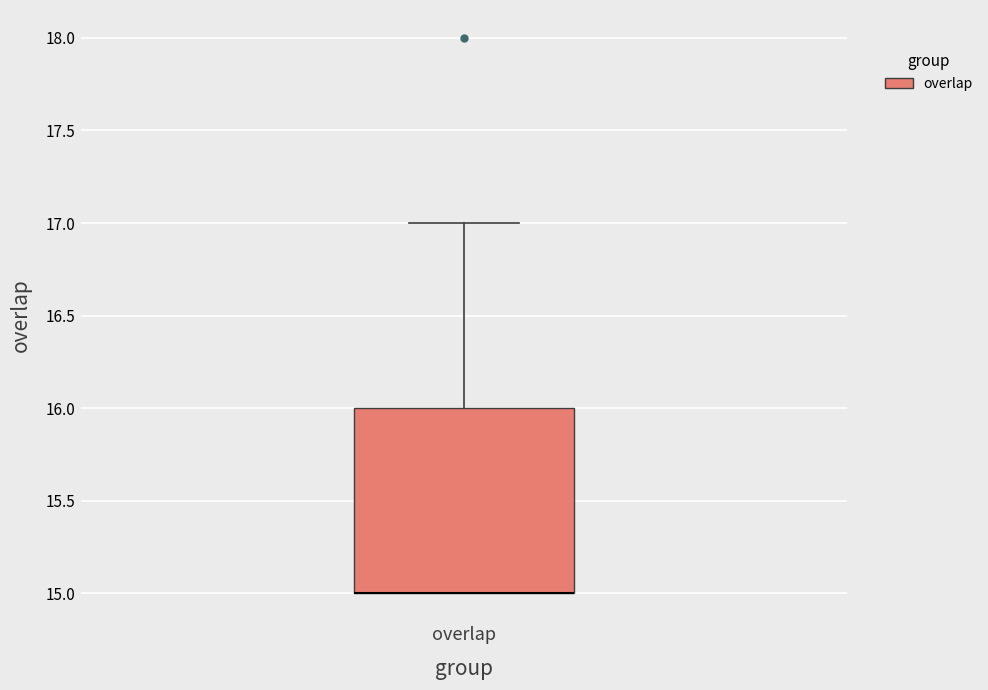

Read this box plot against the y-axis: the position of the median line, the range covered by the box, and the ends of both whiskers. The values are not printed on the chart, so give them approximately, as read against the axis.

median 15 (drawn on the box's lower edge), box 15 to 16, whiskers 15 to 17